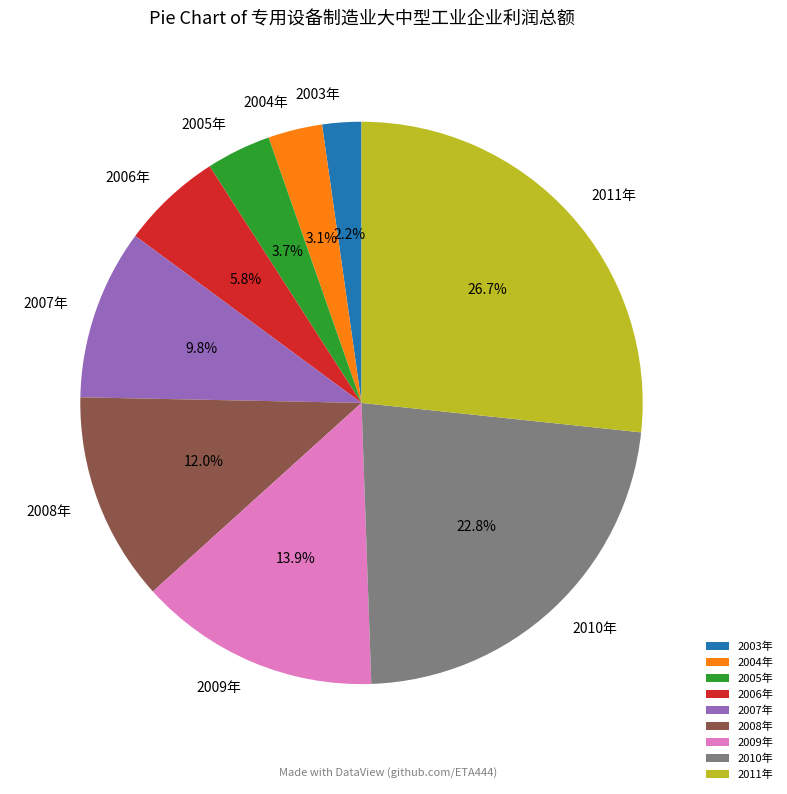

Do 2003年 and 2004年 together represent more than half of the pie?

No